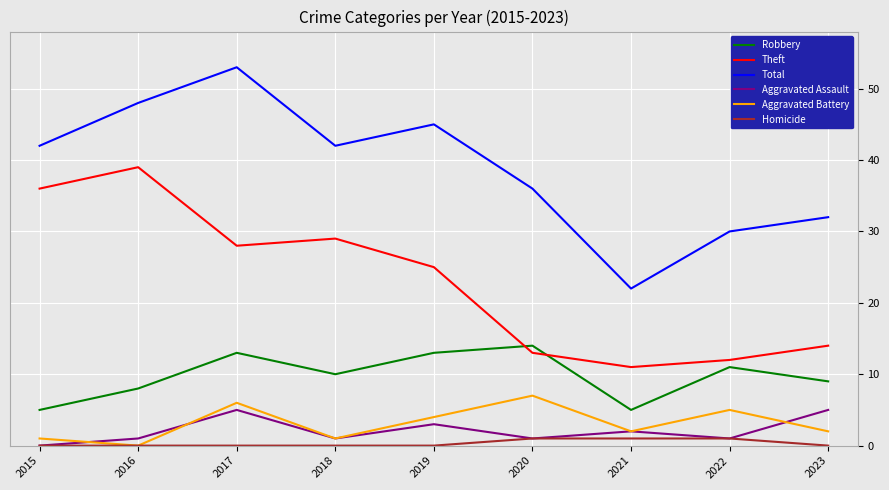

What is the minimum value for Theft?

11